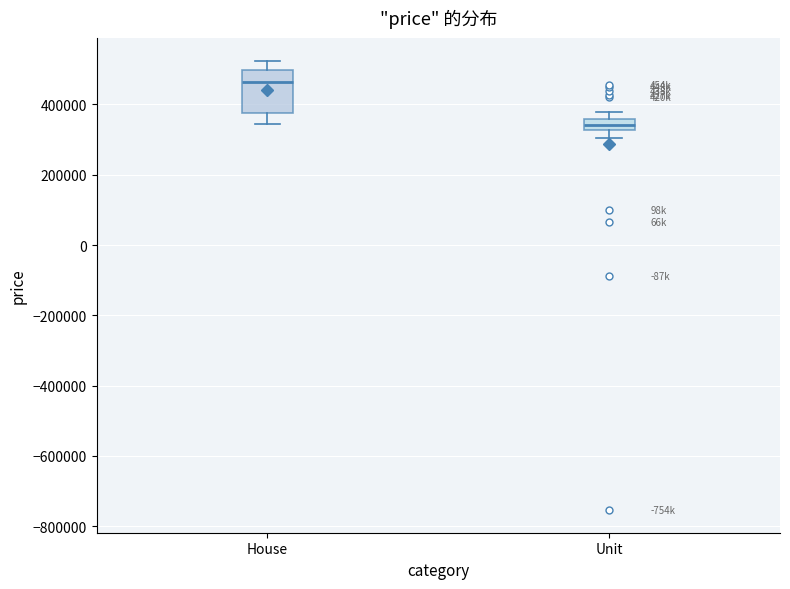

Comparing the boxes themselves (not the whiskers), which one is the tallest?

House